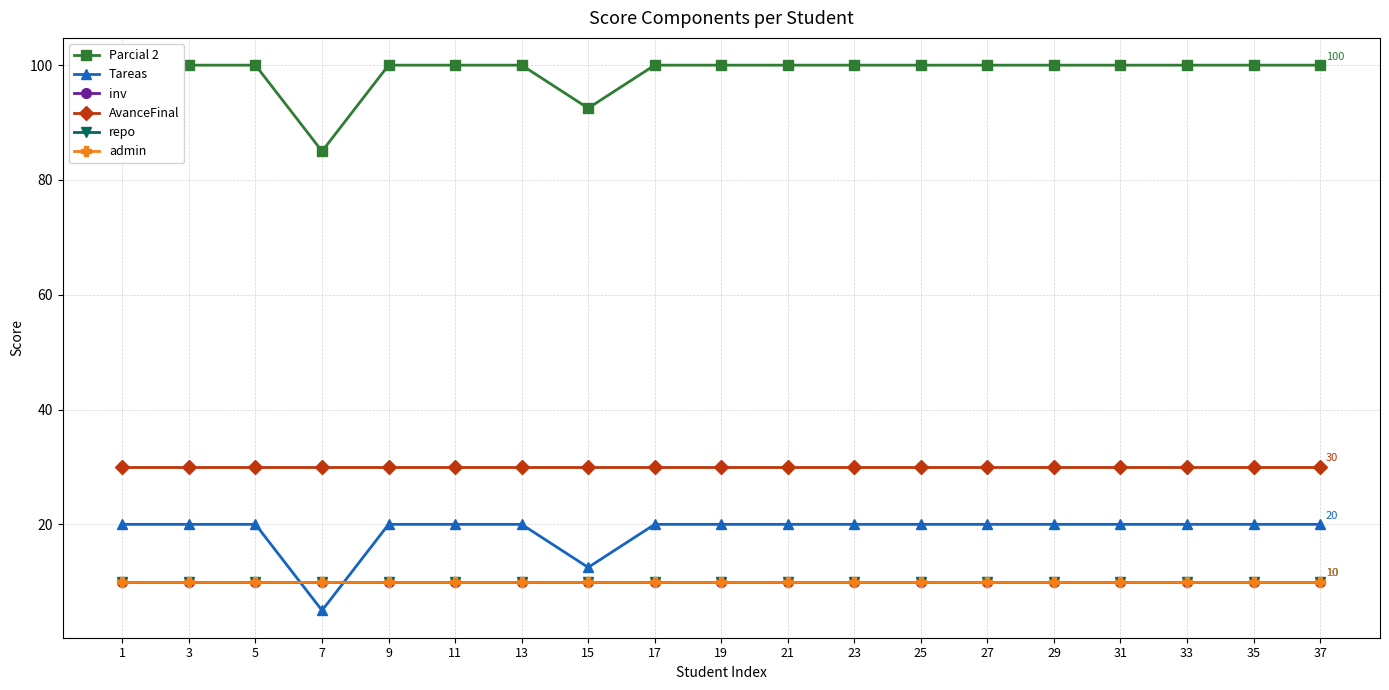

Is the value of AvanceFinal at 19 greater than the value of Tareas at 15?

Yes